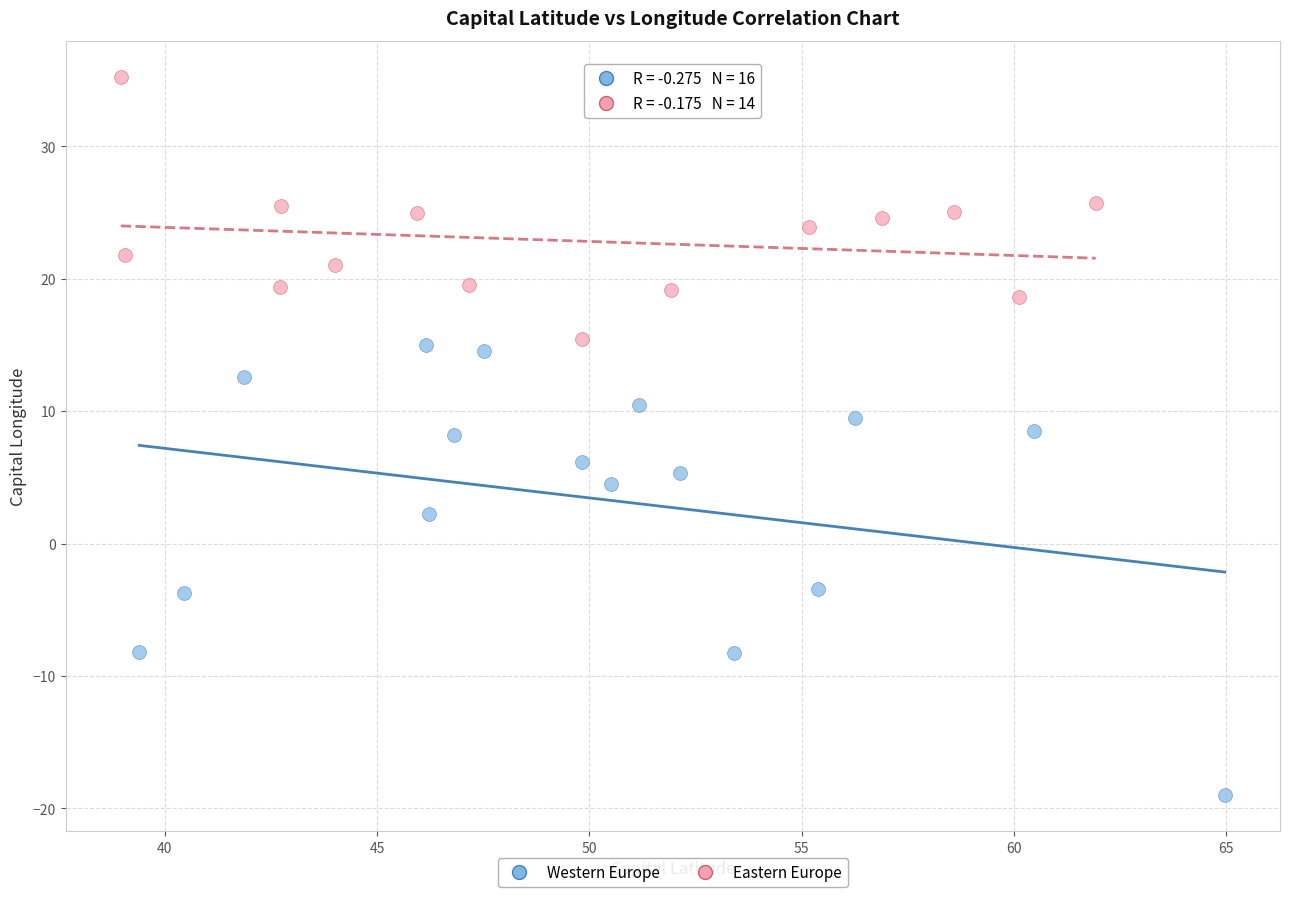

What are all the series names shown in the legend?

Western Europe, Eastern Europe